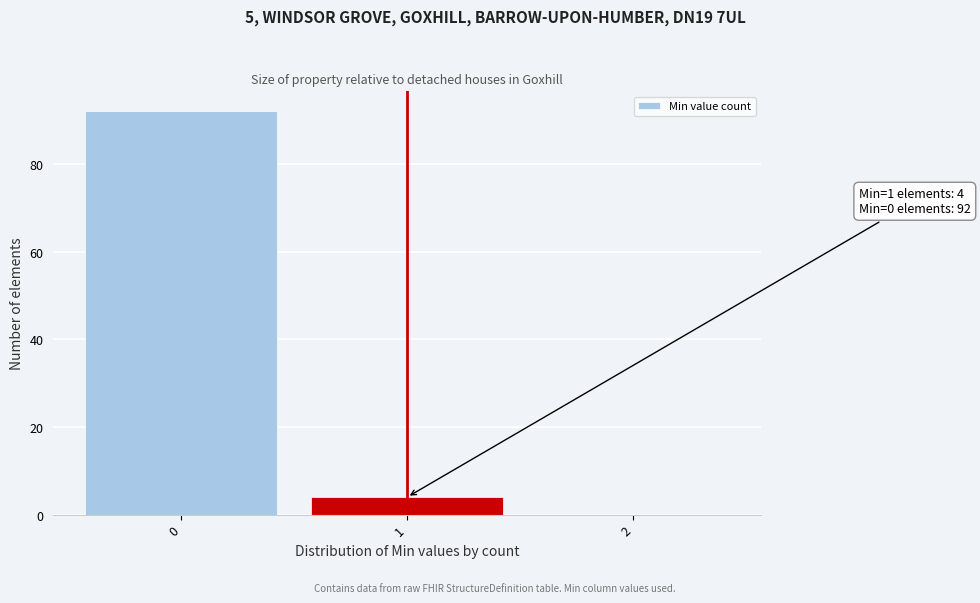

Which range on the x-axis has the tallest bar?

-0.5 to 0.5